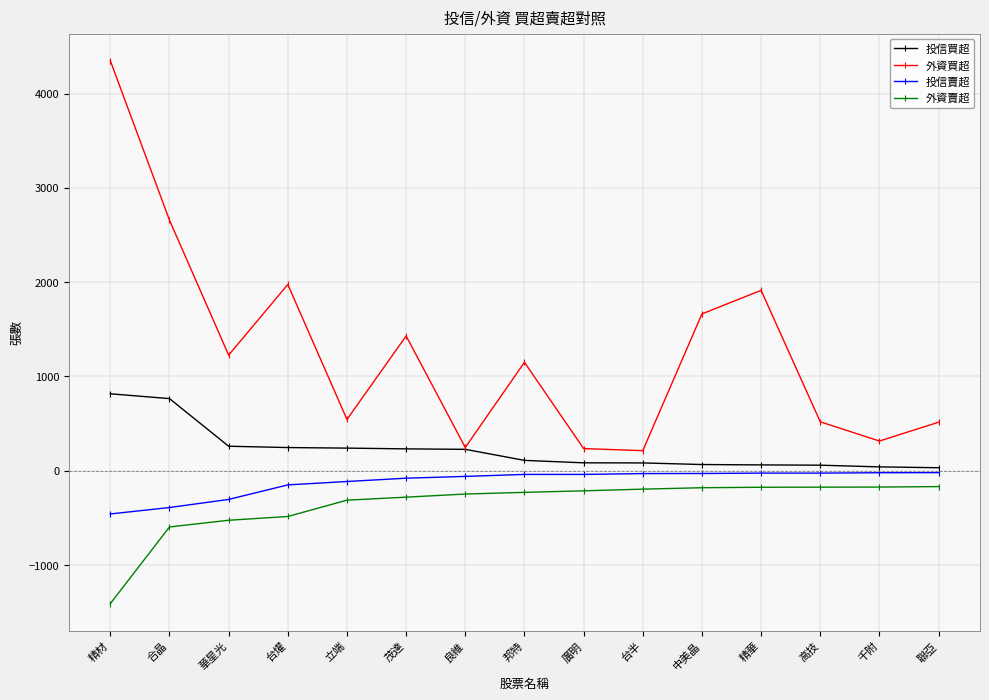

Is this an area chart (filled region under the line)?

No